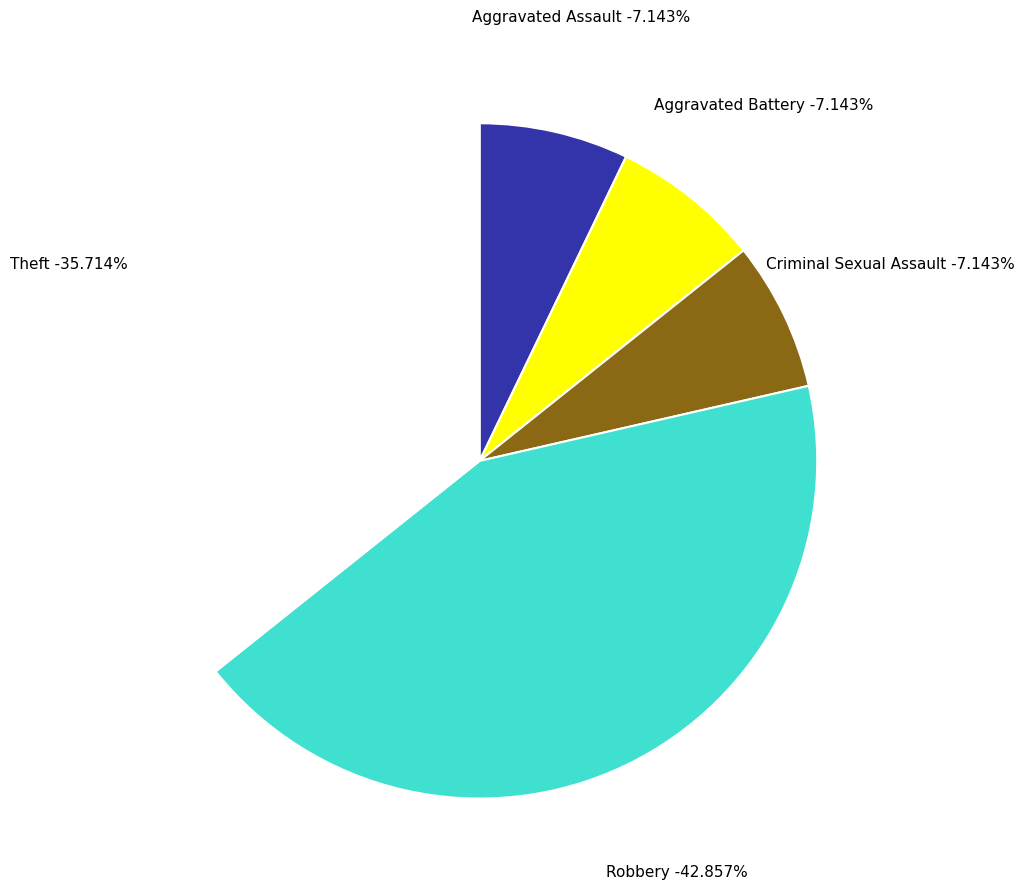

To the nearest percent, what is the combined percentage of Criminal Sexual Assault and Theft?

43%